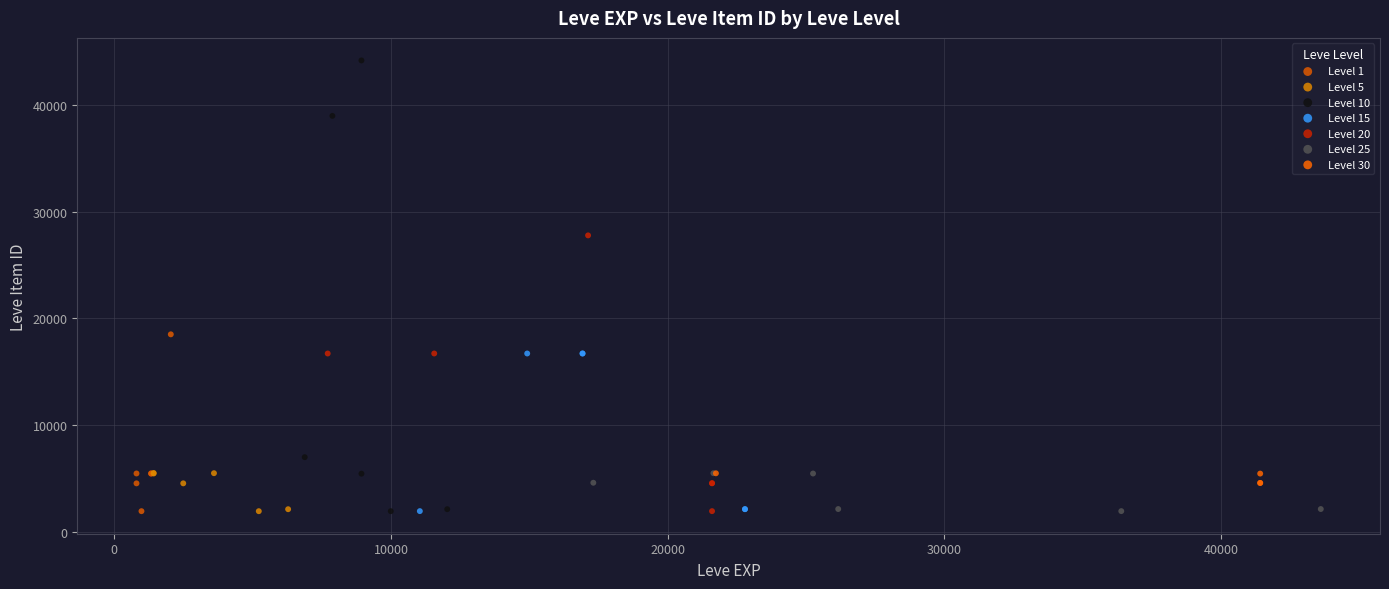

What are all the series names shown in the legend?

Level 1, Level 5, Level 10, Level 15, Level 20, Level 25, Level 30